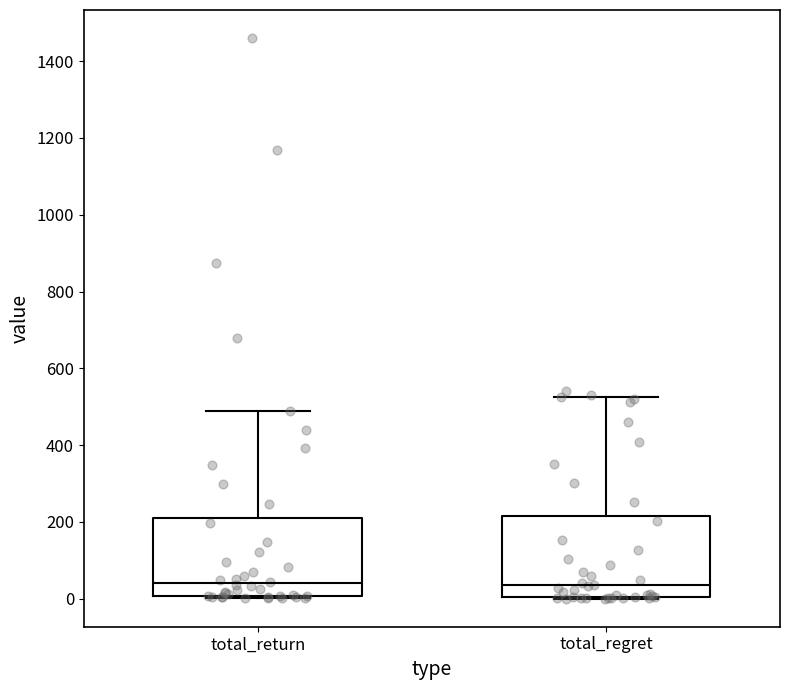

Where does the upper whisker of the box for total_return end on the y-axis? The values are not printed on the chart, so give them approximately, as read against the axis.

480